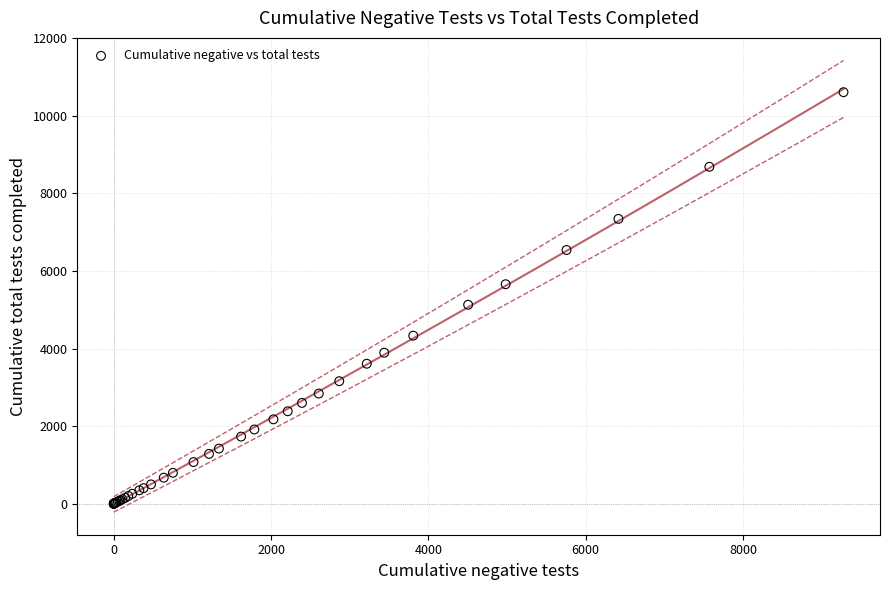

What Y value in the scatter plot is closest to 5306?

5131